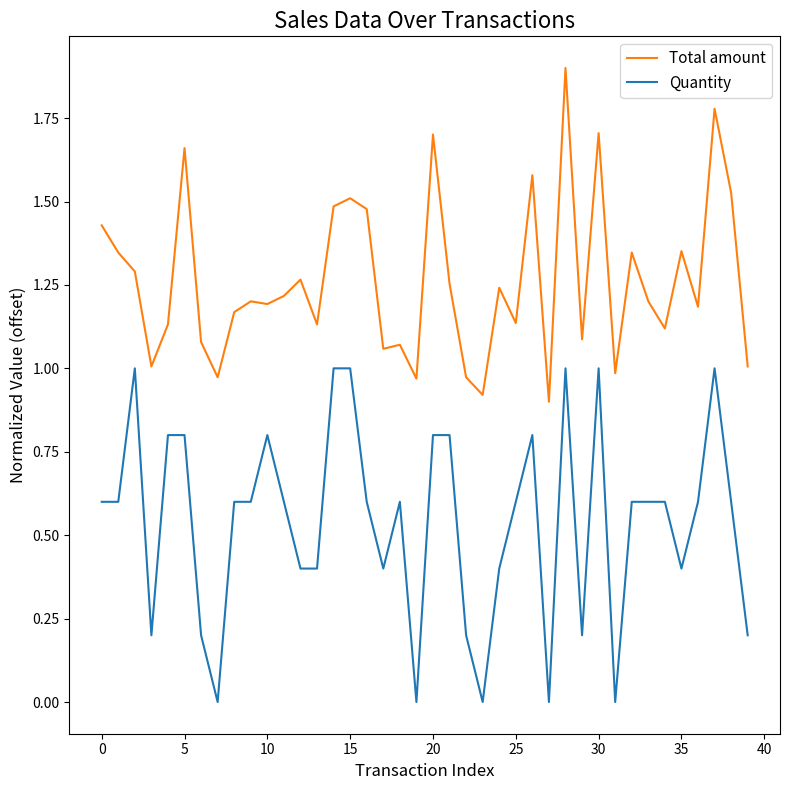

Which series has the largest total across all categories?

Total amount